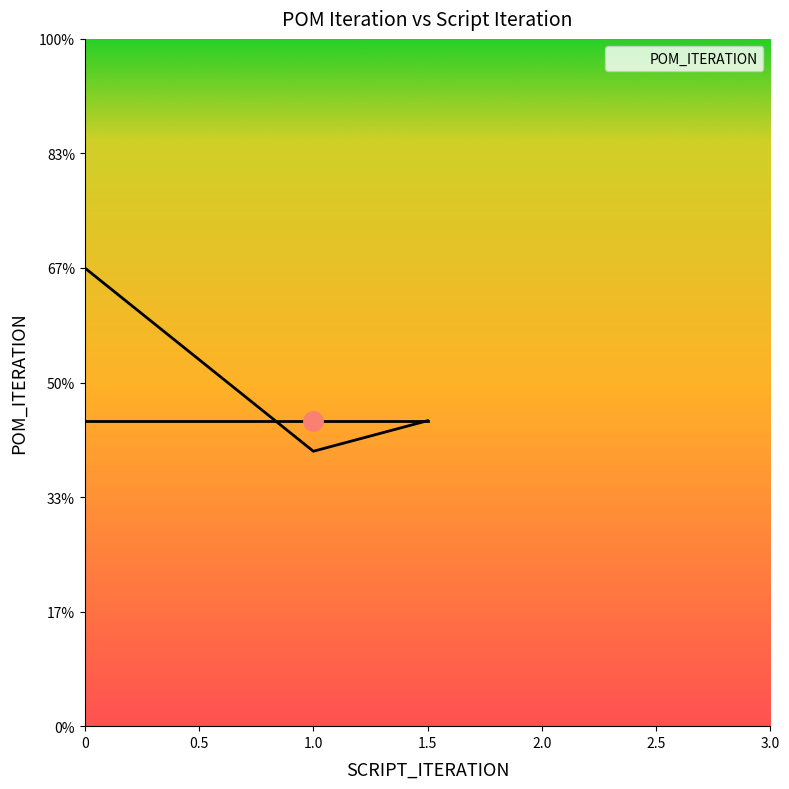

What is the value of the 3rd point from the left?

1